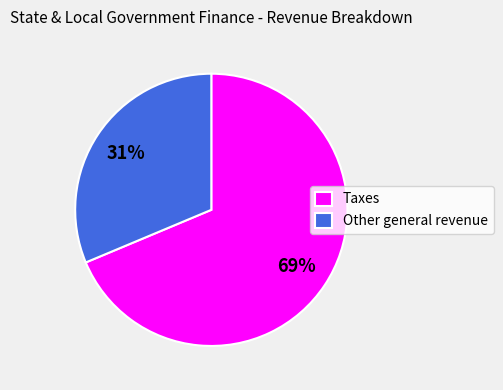

Combined, do Taxes and Other general revenue account for over 50%?

Yes